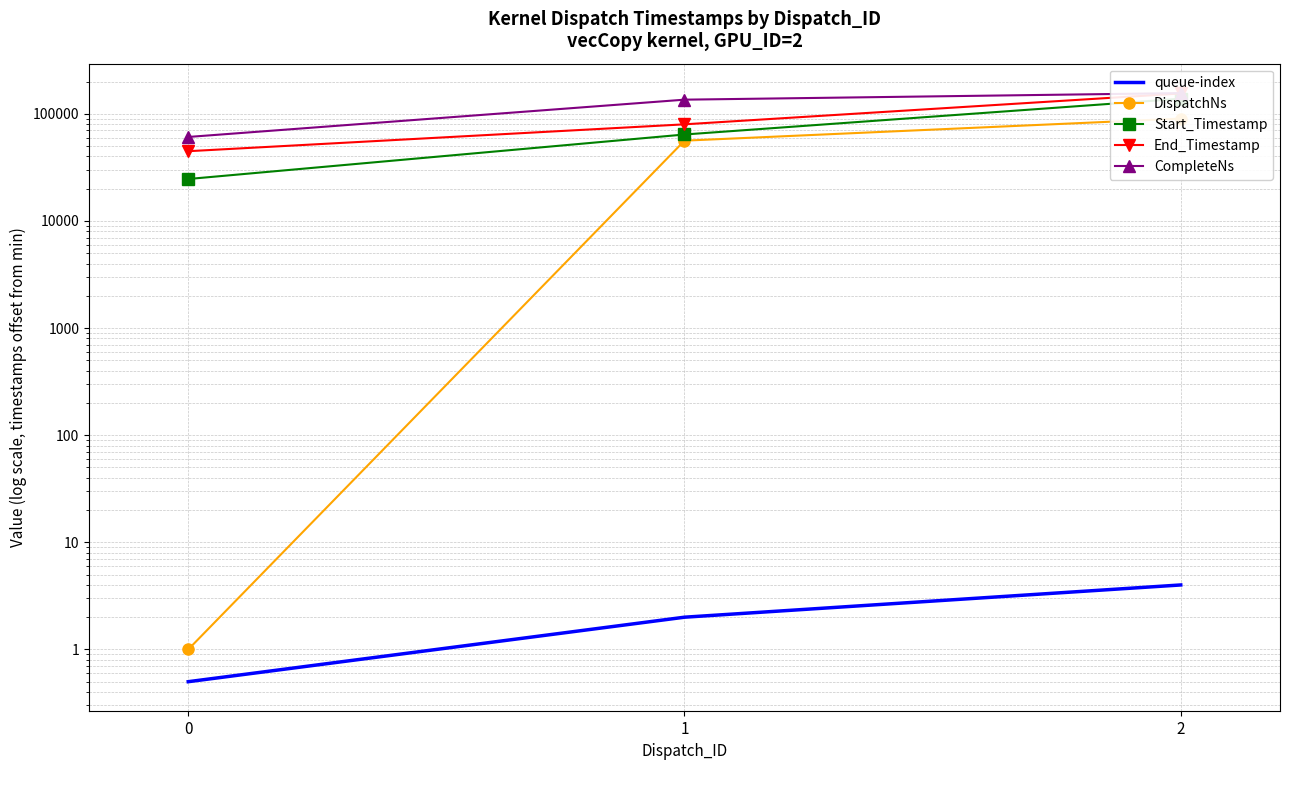

List the series in order of their peak value, lowest first.

queue-index, DispatchNs, Start_Timestamp, End_Timestamp, CompleteNs